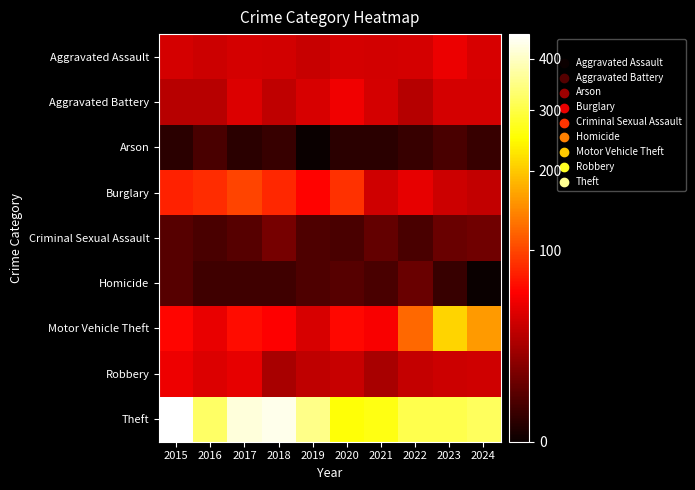

Between 2015 and 2021, which is larger?

2015